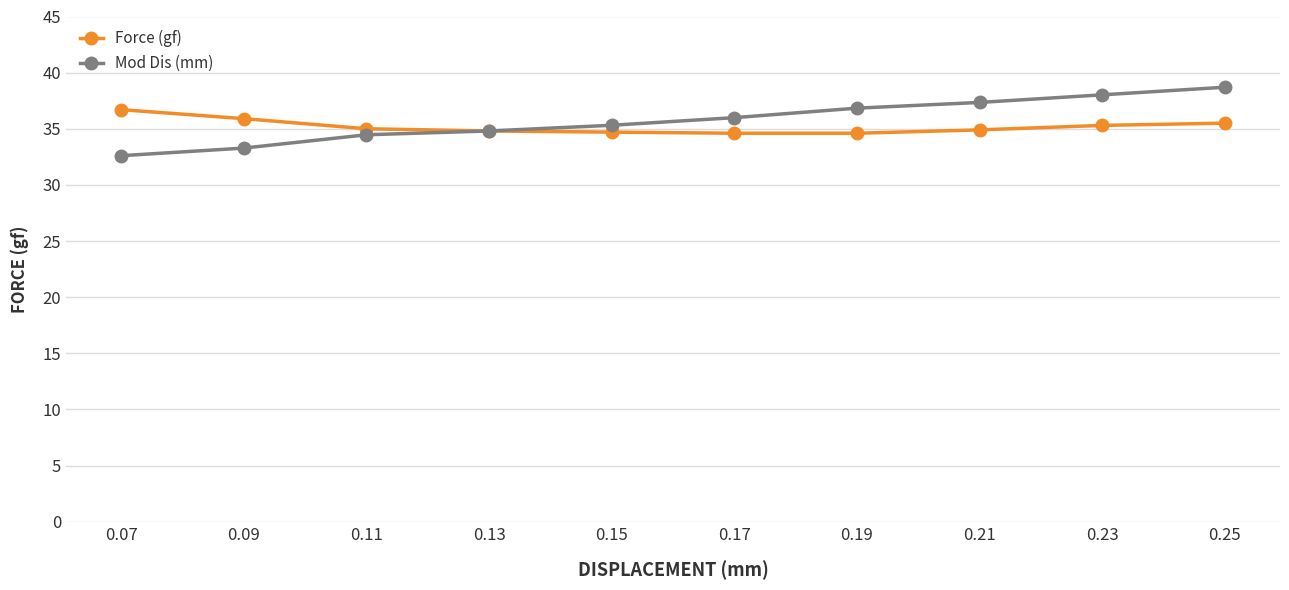

The value of Force (gf) at 0.17 is 34.6. True or false?

True